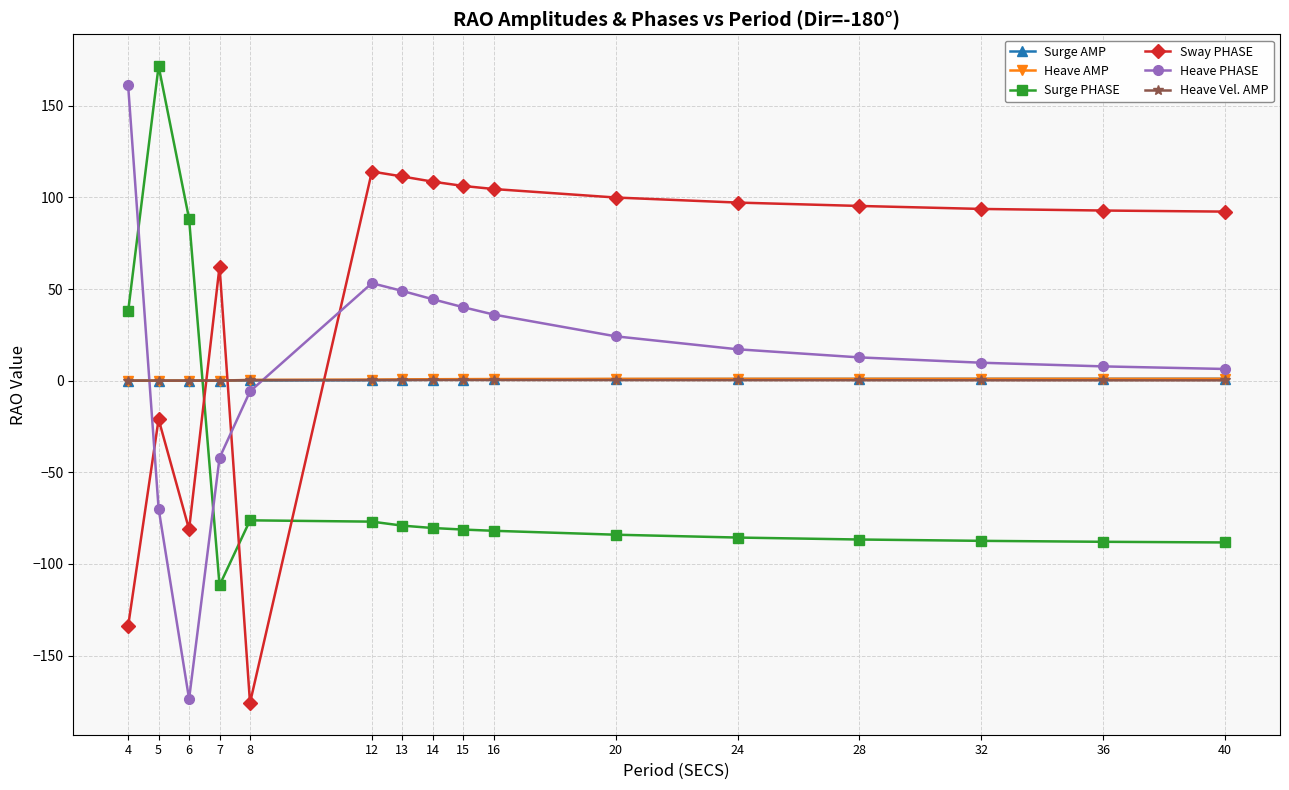

What are all the series names shown in the legend?

Surge AMP, Heave AMP, Surge PHASE, Sway PHASE, Heave PHASE, Heave Vel. AMP